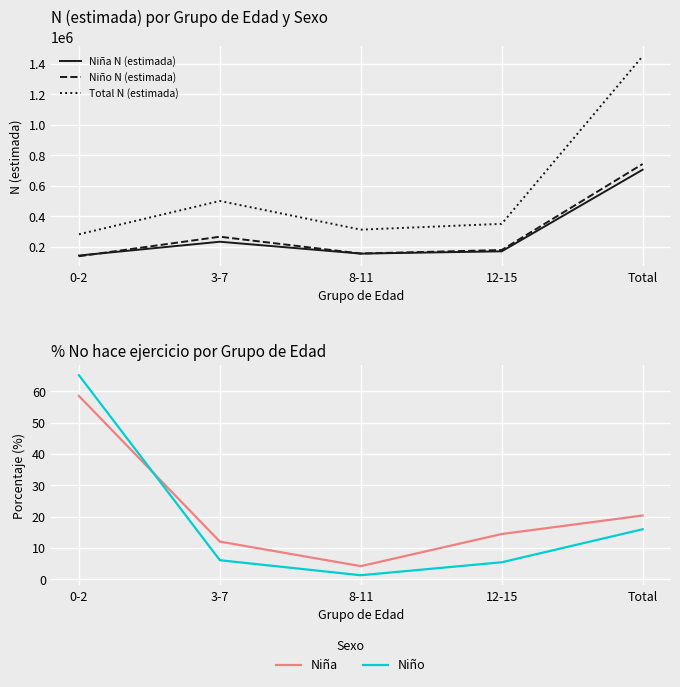

How many values in the Niño % No hace ejercicio series exceed 6?

3